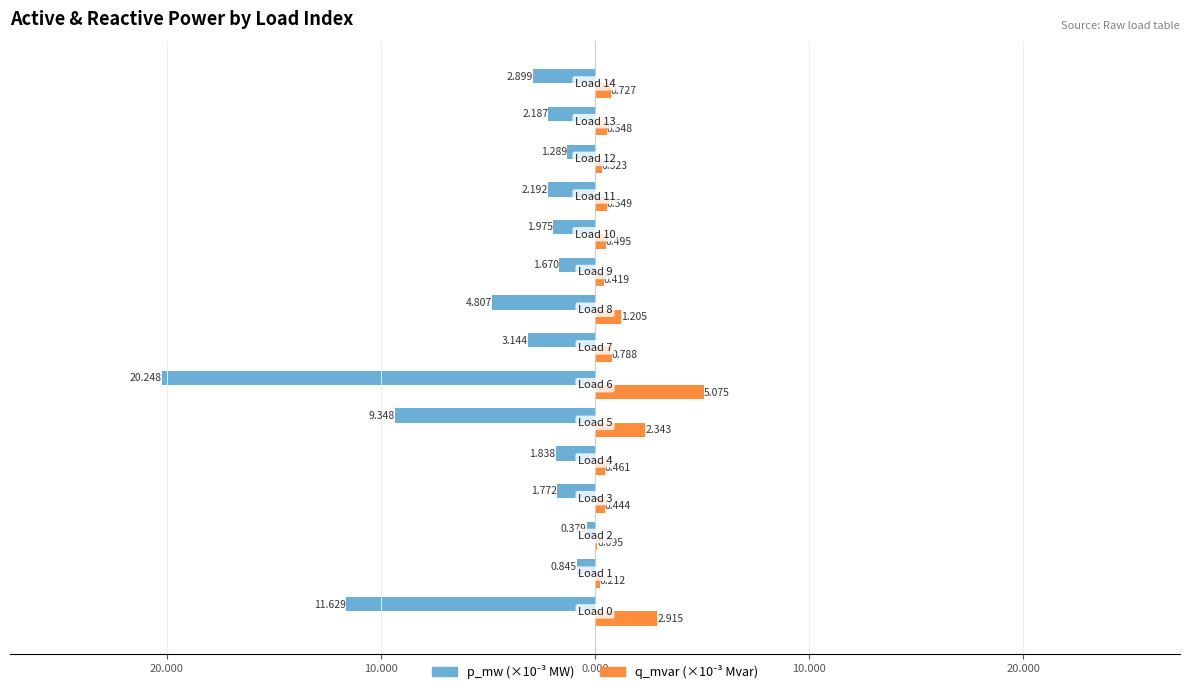

How many bars are there in total?

30